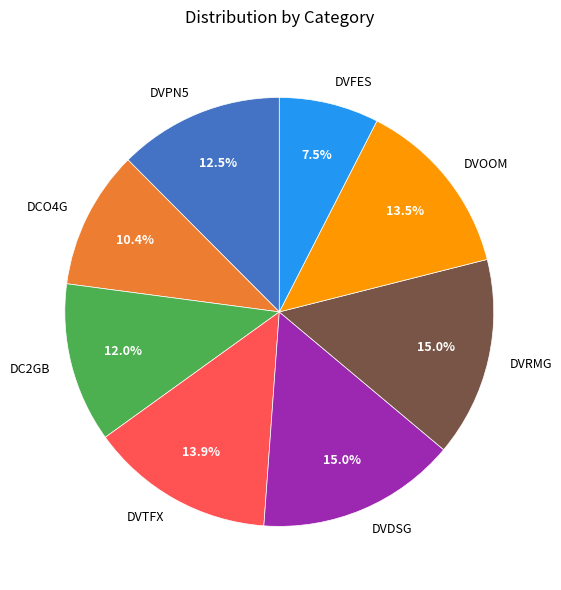

Is DVOOM the majority of the pie?

No